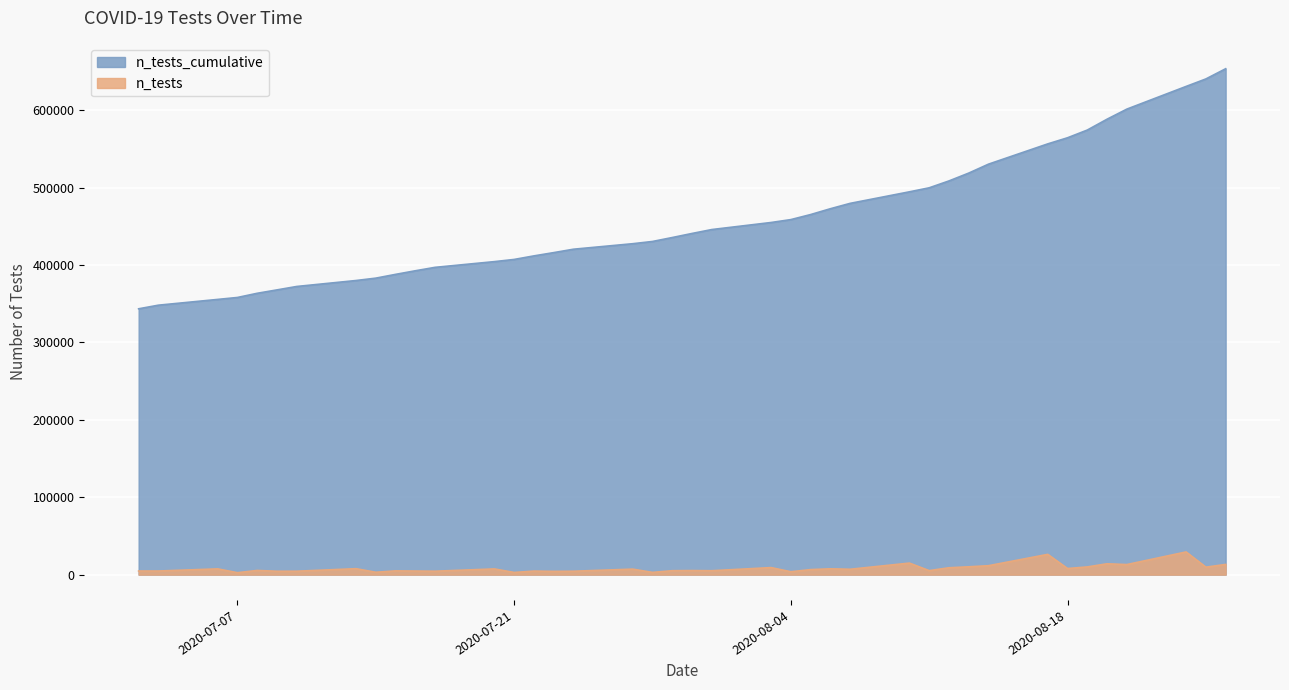

How many lines are shown in the chart?

2